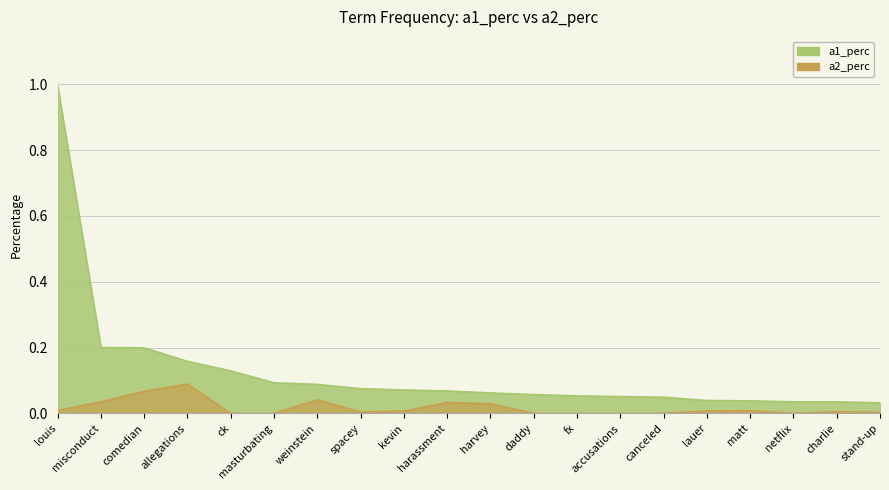

What is the difference between the highest and lowest values at allegations?

0.1